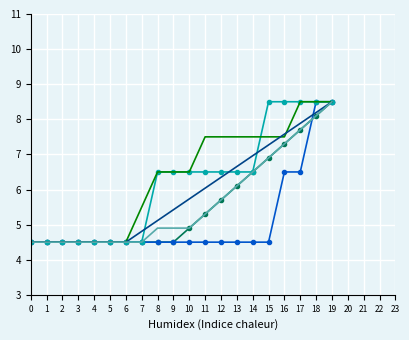

What is the total value across all series at 16?

44.7